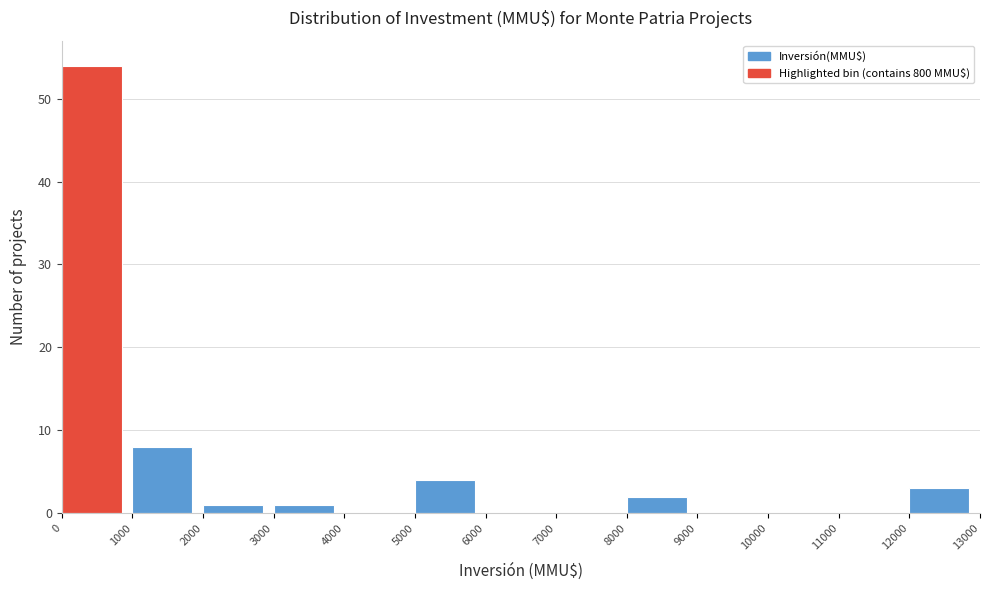

How tall is the bar that spans 1000 to 2000 on the x-axis? The values are not printed on the chart, so give them approximately, as read against the axis.

8